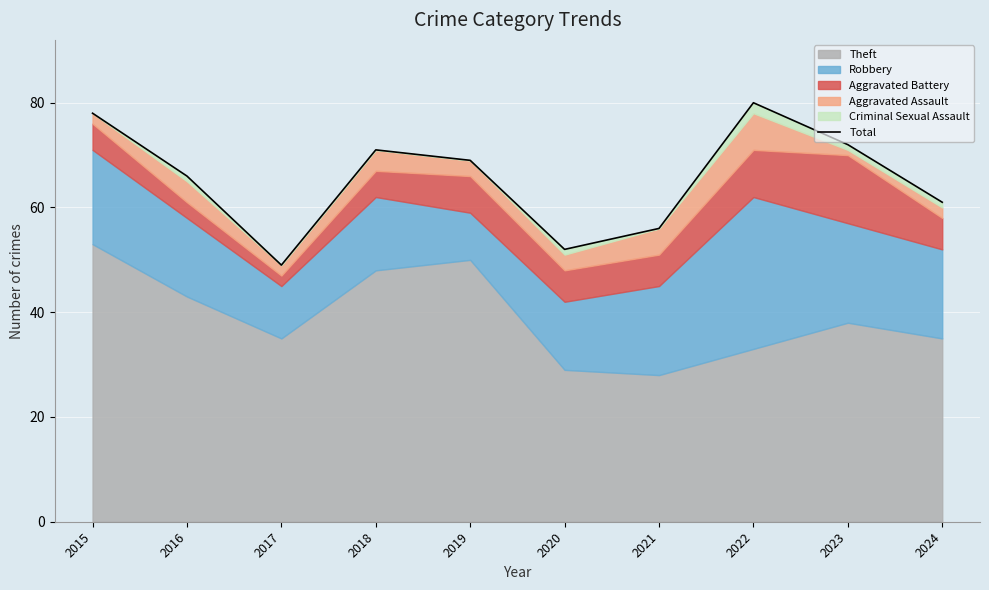

What is the change in value from 2018 to 2021?

-15